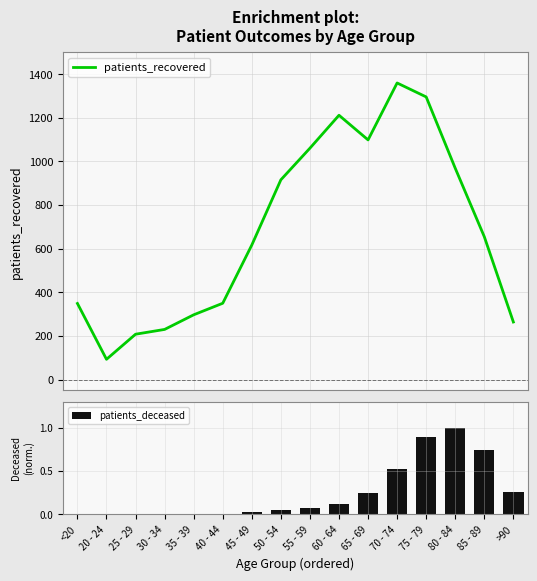

Are the bars horizontal?

No